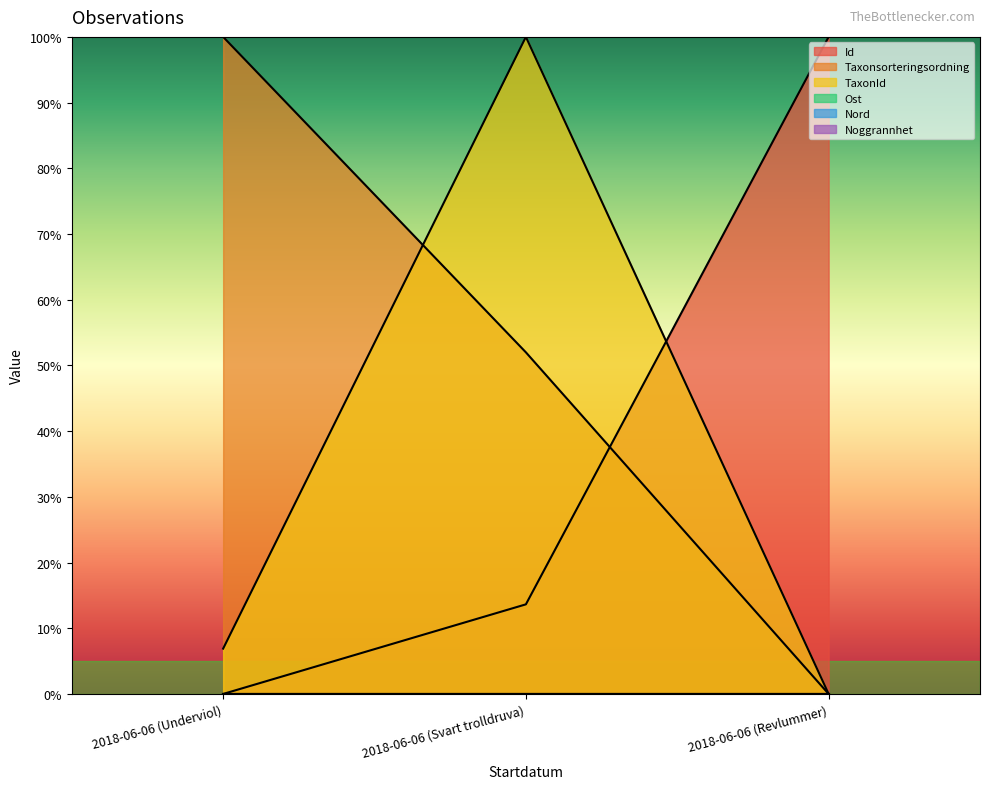

Rank the categories by TaxonId value from lowest to highest.

2018-06-06 (Revlummer), 2018-06-06 (Underviol), 2018-06-06 (Svart trolldruva)